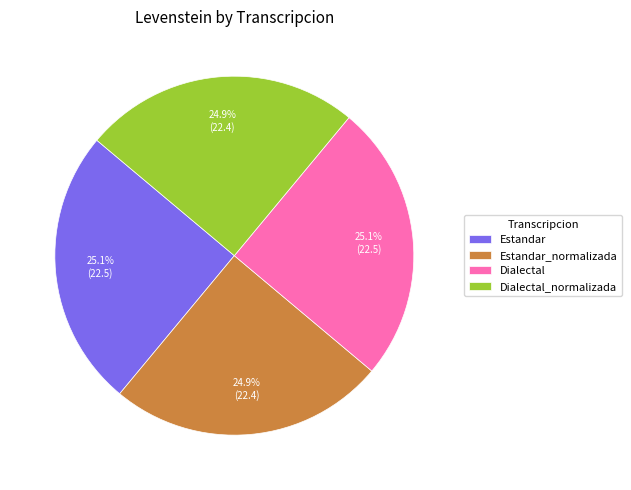

How much of the chart is everything except Dialectal_normalizada?

75.1%